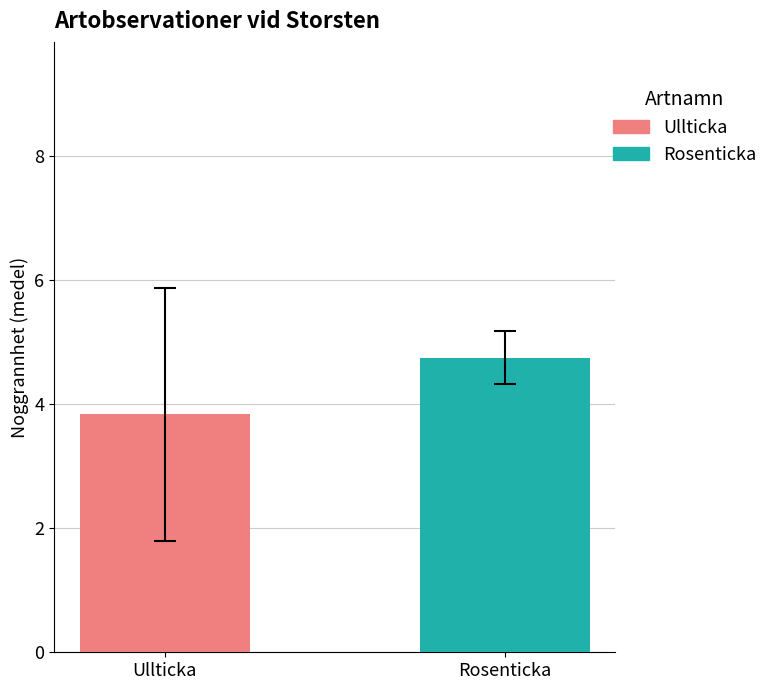

How many data points does each series have?

1